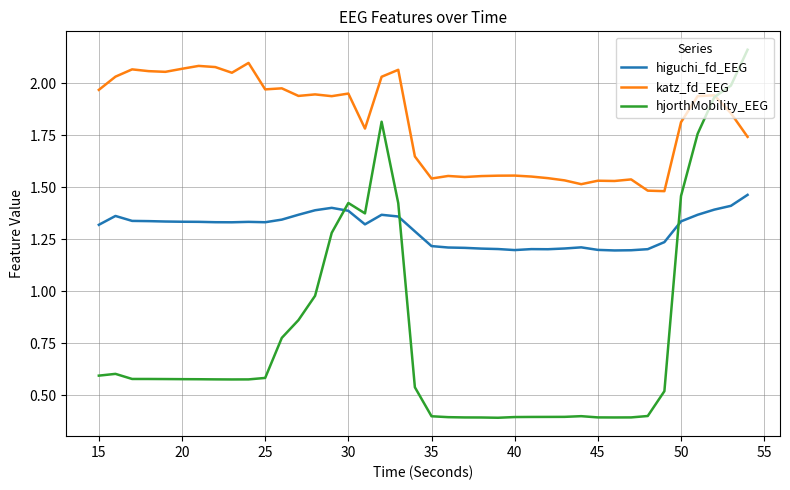

List the series in order of their overall mean, lowest first.

hjorthMobility_EEG, higuchi_fd_EEG, katz_fd_EEG